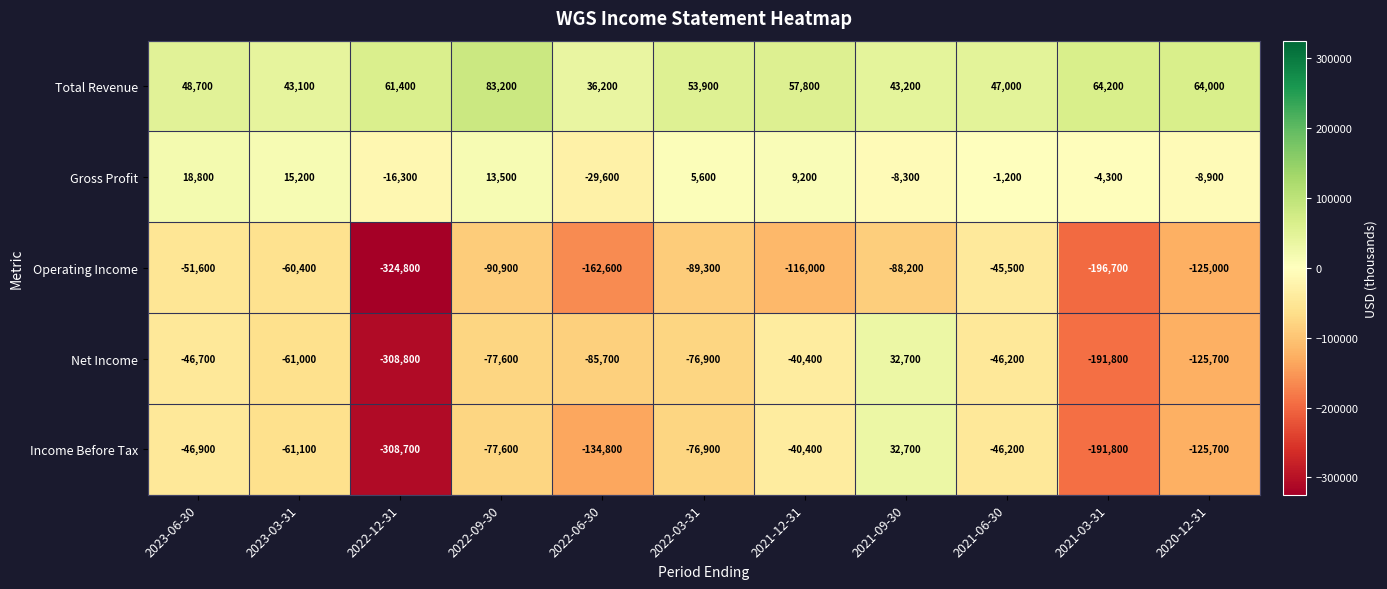

Rank the categories by Income Before Tax value from highest to lowest.

2021-09-30, 2021-12-31, 2021-06-30, 2023-06-30, 2023-03-31, 2022-03-31, 2022-09-30, 2020-12-31, 2022-06-30, 2021-03-31, 2022-12-31